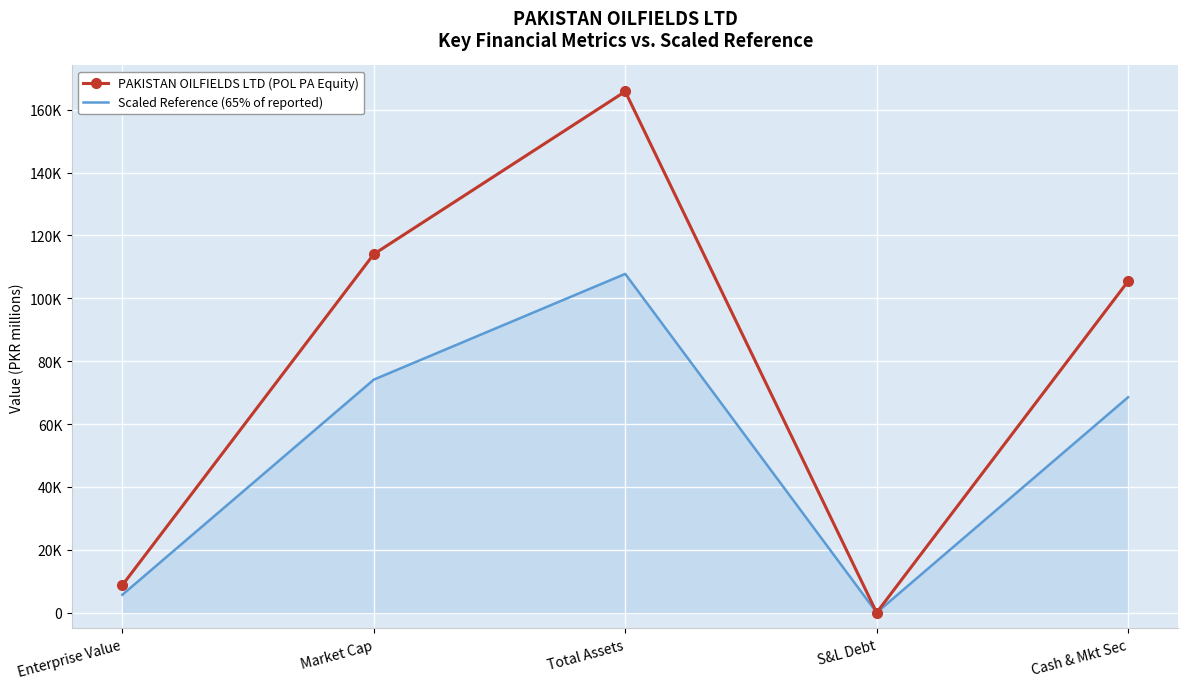

Reading left to right, transcribe all the data shown in this chart.

PAKISTAN OILFIELDS LTD (POL PA Equity): 8746.2	114044.5	165798.2	0.0	105421.2
Scaled Reference (65% of reported): 5685.0	74128.9	107768.8	0.0	68523.8